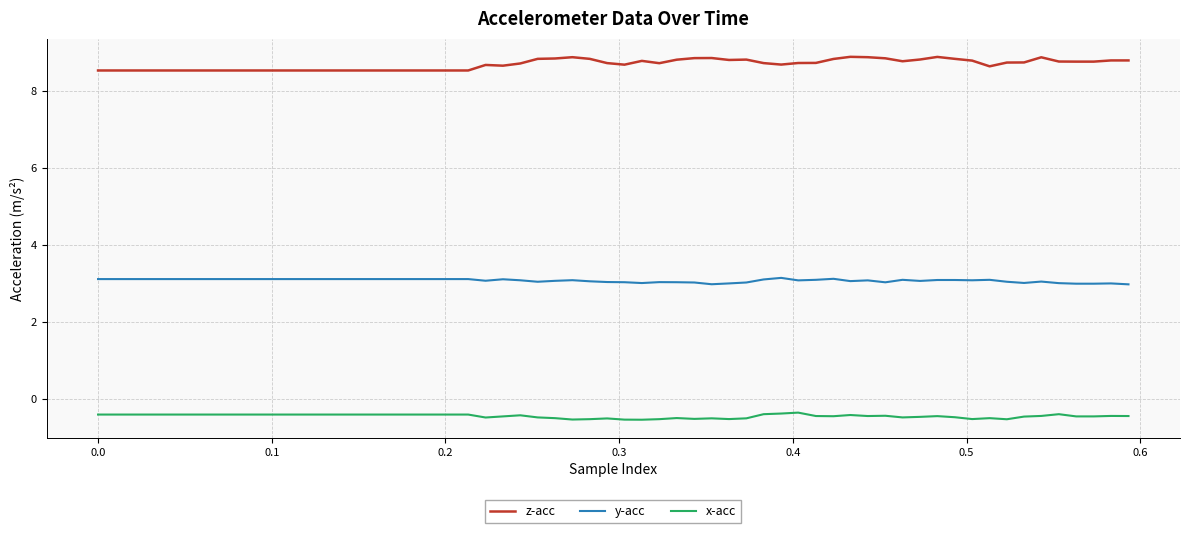

What is the greatest value displayed?

8.9